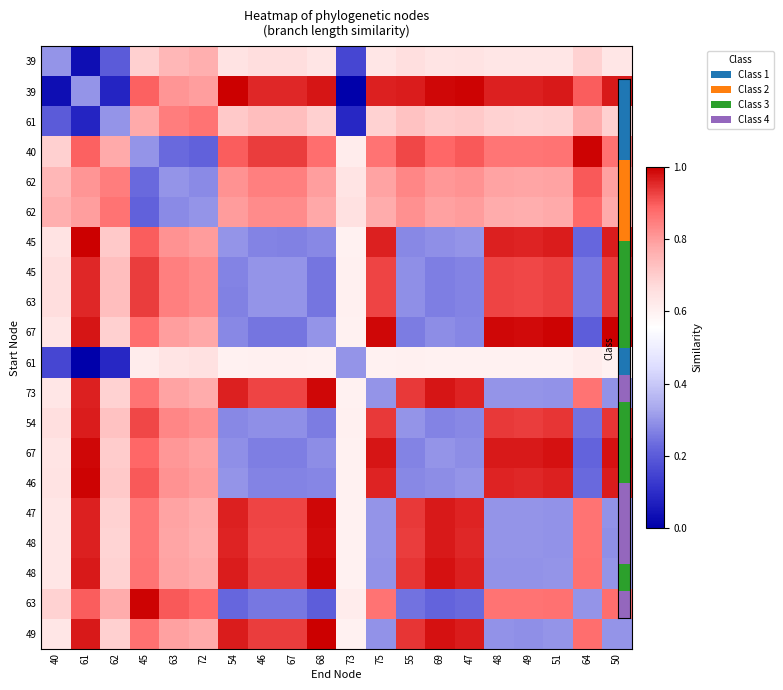

Count the number of data series in this chart.

20